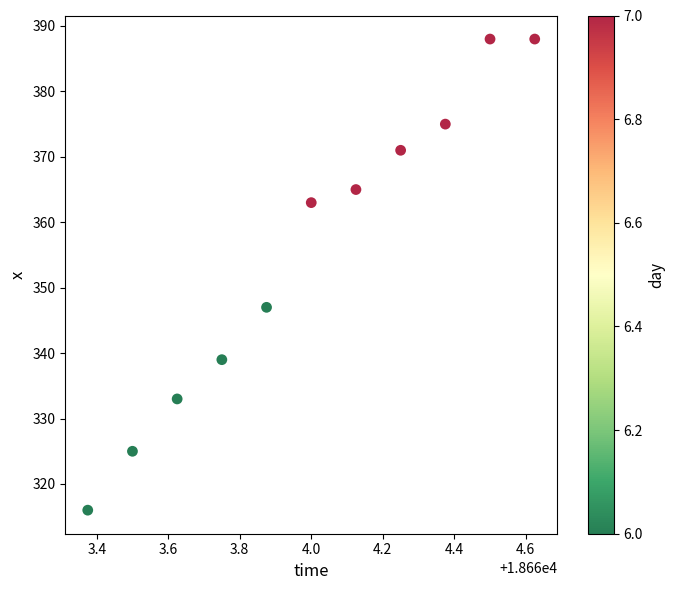

What is the average Y value?

355